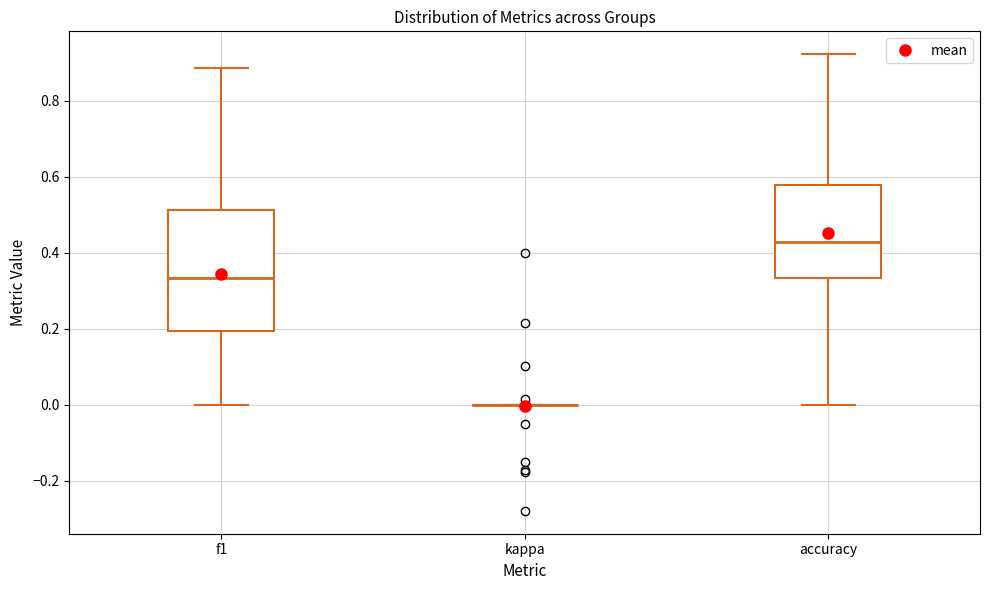

Which box is the tallest, from its lower edge to its upper edge?

f1